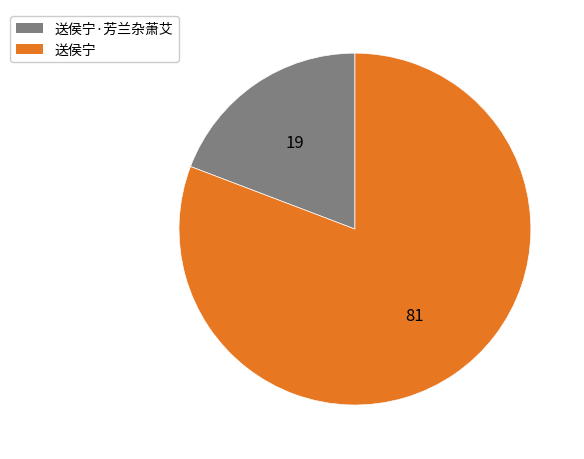

Is there a majority slice in this chart?

Yes